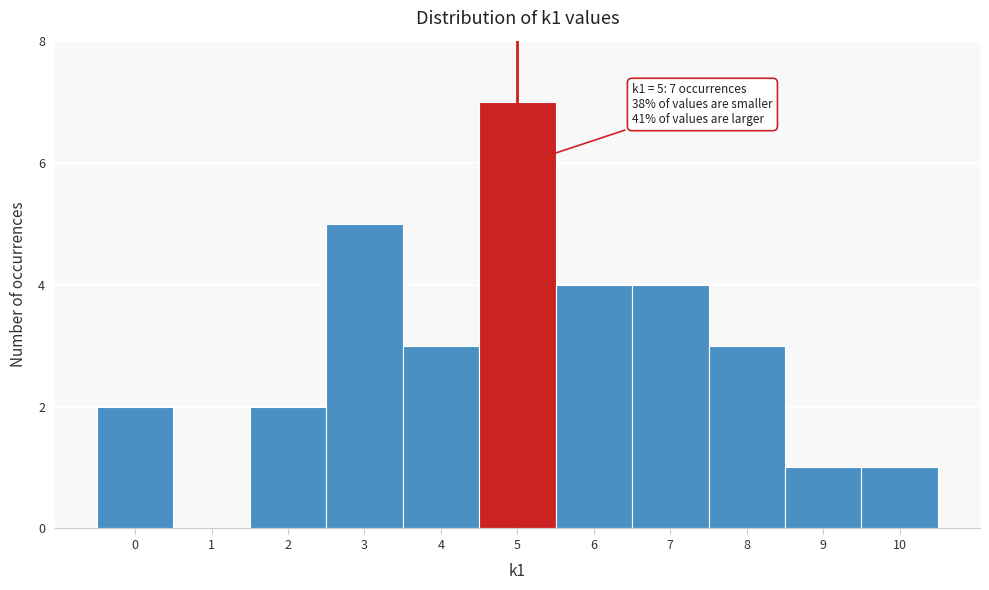

Which range on the x-axis has the tallest bar?

4.5 to 5.5